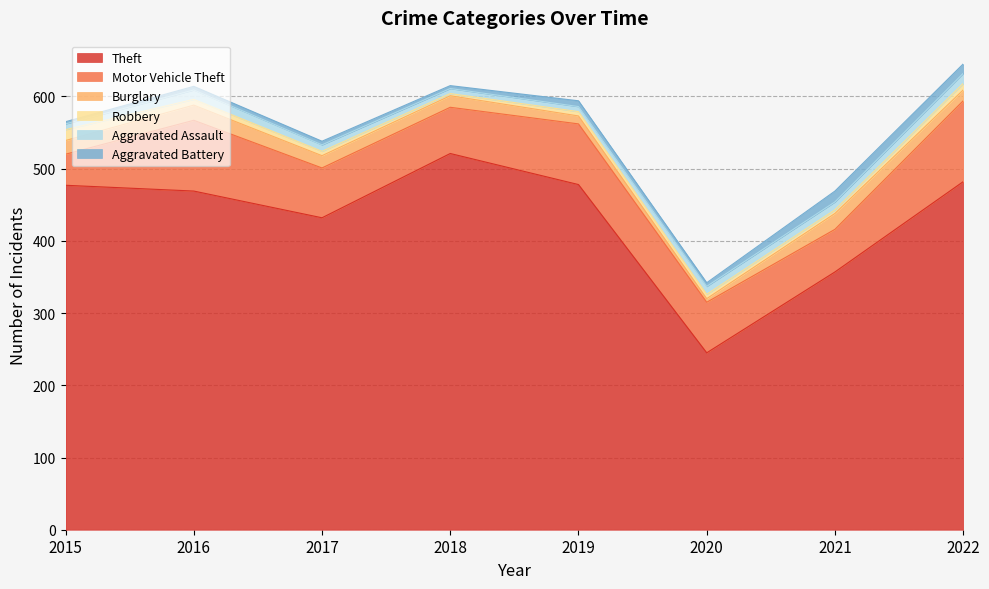

Where does the Motor Vehicle Theft series first go above 70?

2016